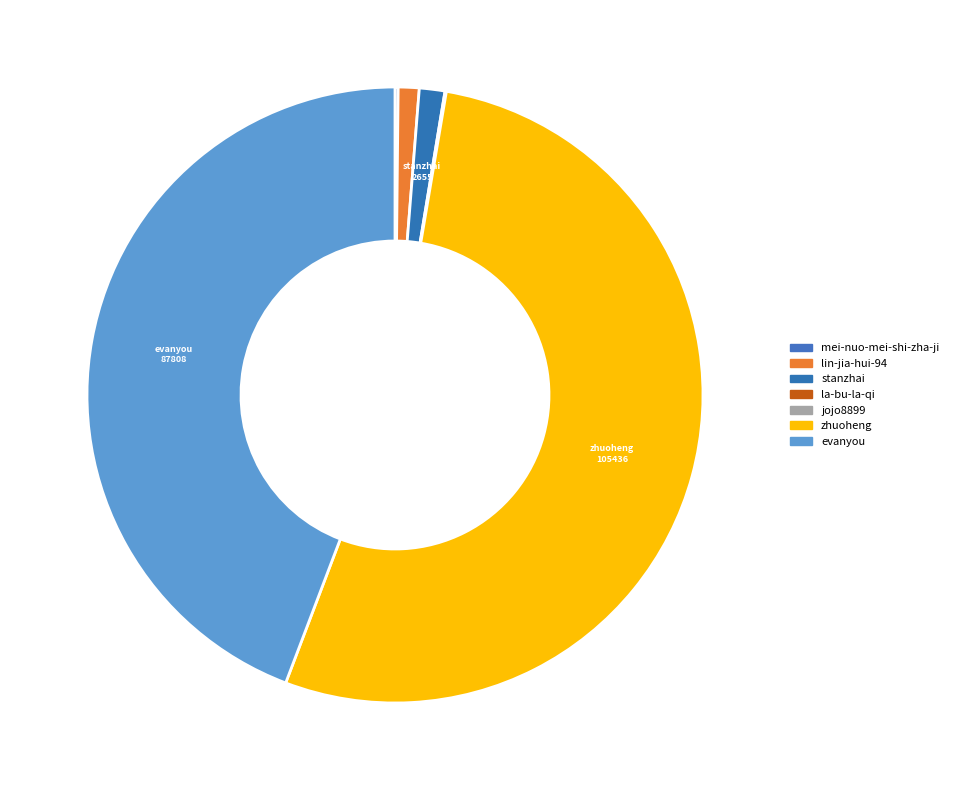

To the nearest percent, what portion does stanzhai represent?

1%